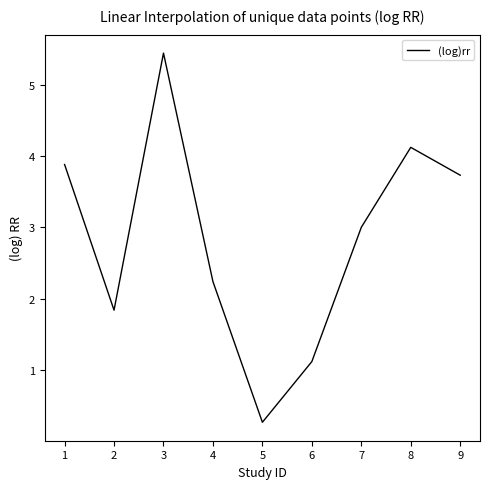

Which label corresponds to the smallest value in the chart?

5